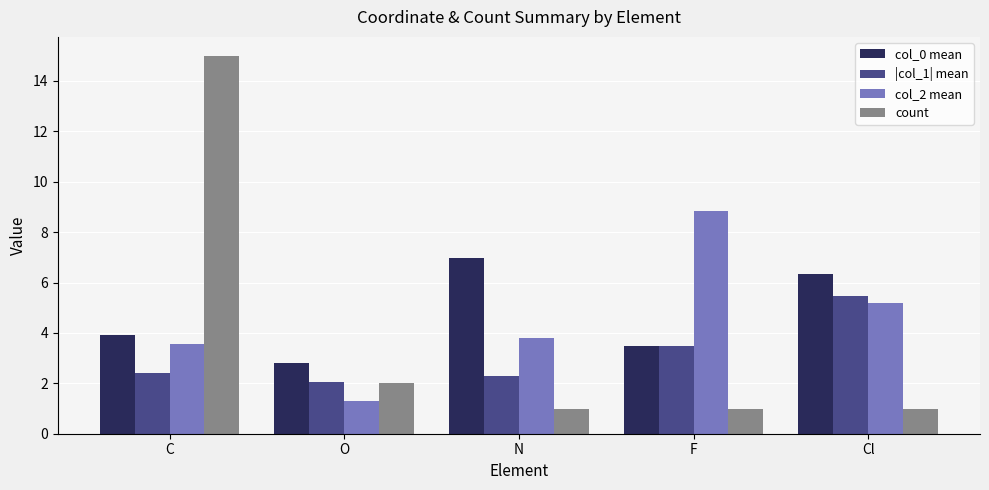

Is the value of col_0 mean at F greater than the value of |col_1| mean at C?

Yes